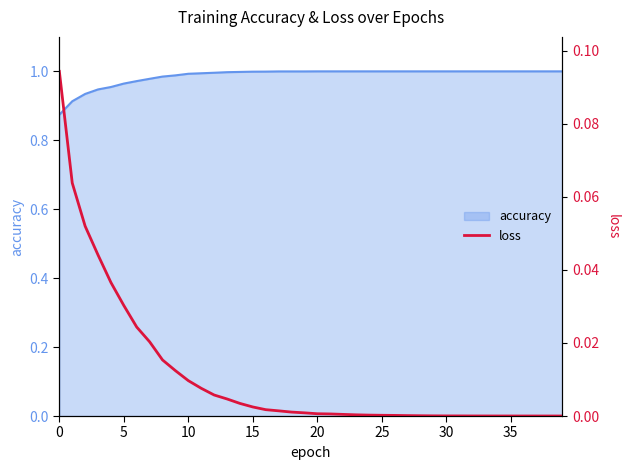

How many lines are shown in the chart?

1